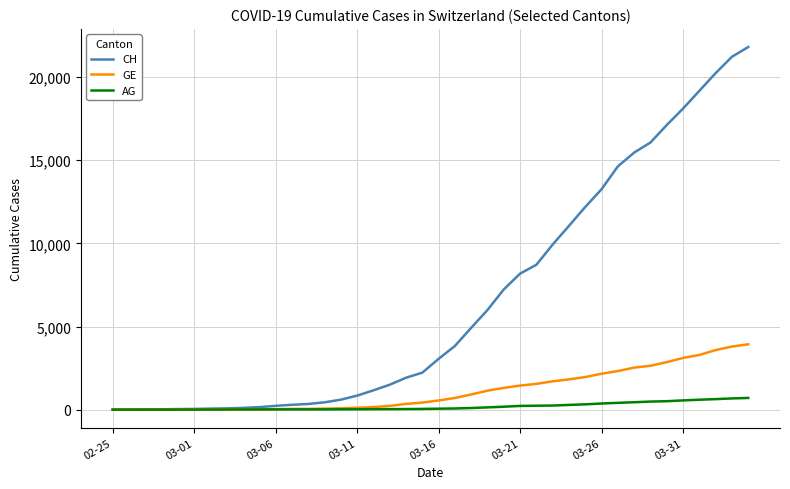

Which series has the widest spread of values?

CH